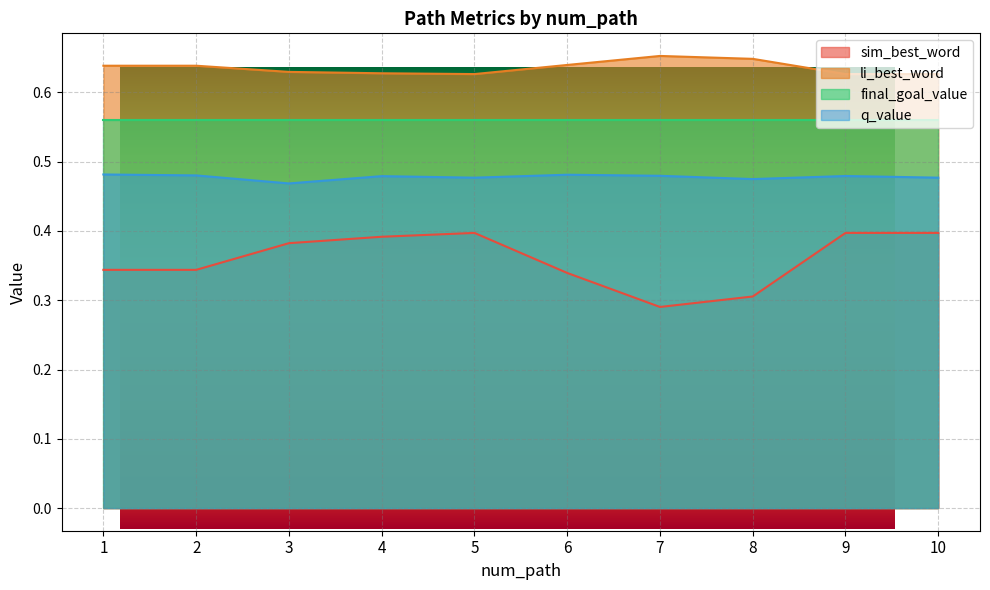

At which category is the sum across all series the highest?

9